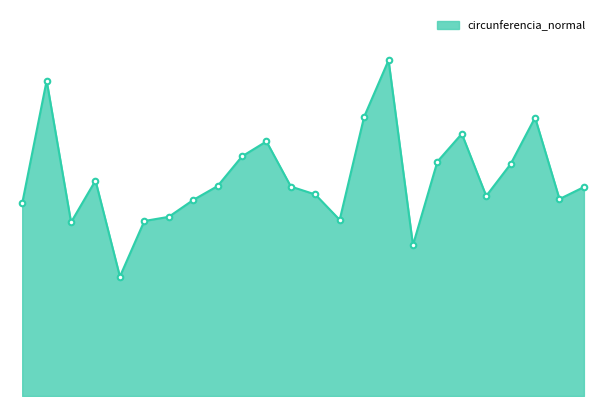

At which label is the value closest to 71?

252266021